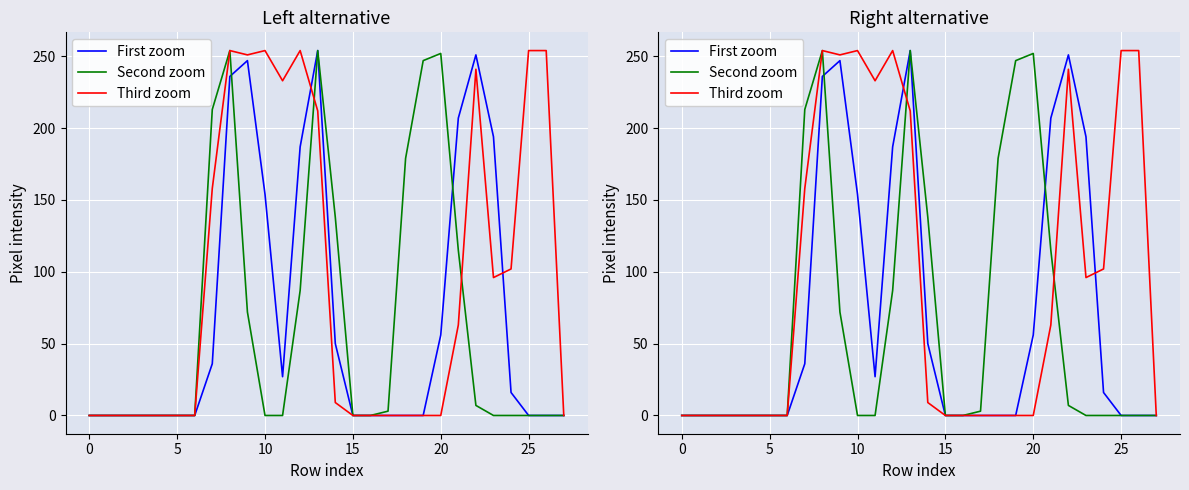

The Third zoom series shows 80 at 10. True or false?

False